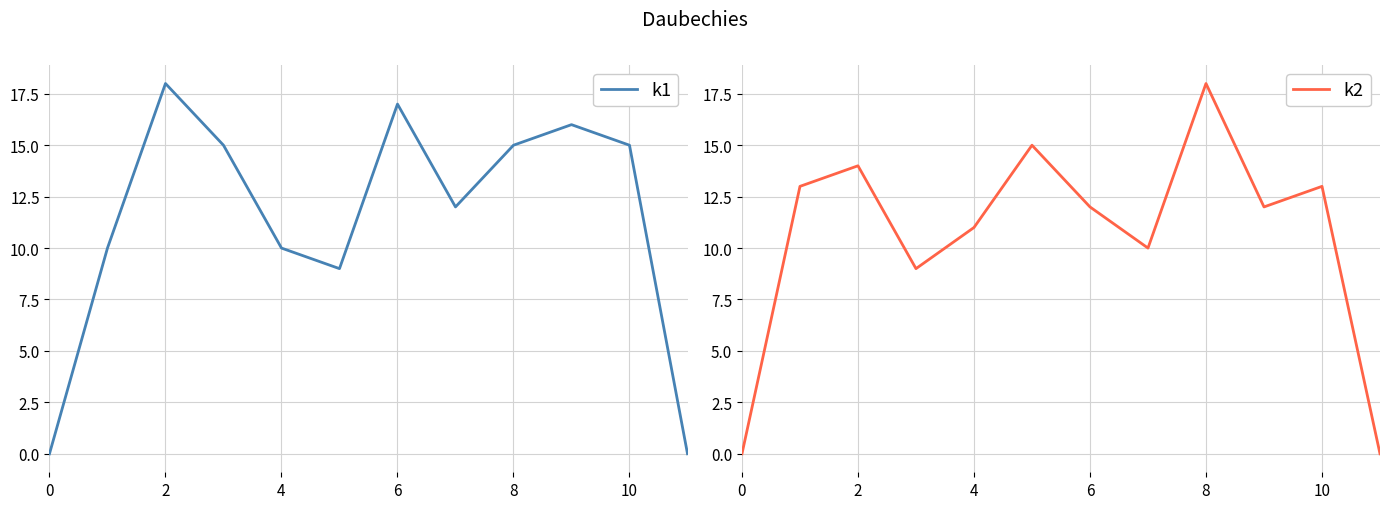

The k1 series shows 24 at 6. True or false?

False